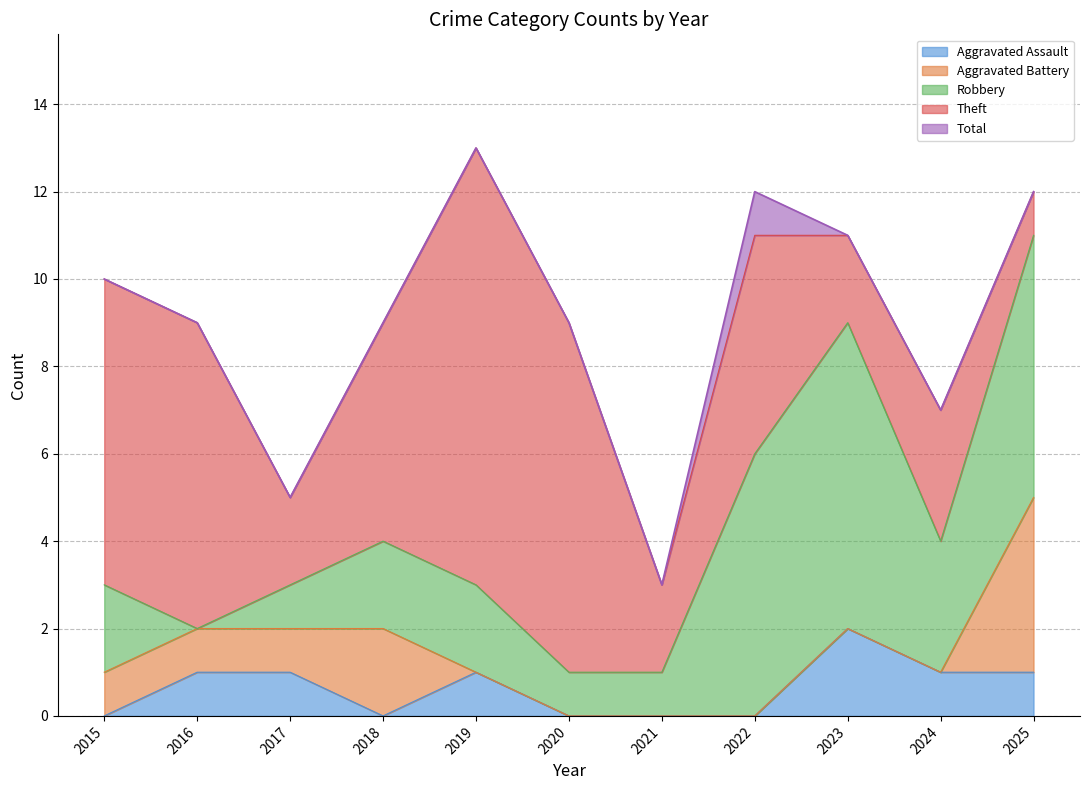

How many values in the Robbery series are below 2?

4